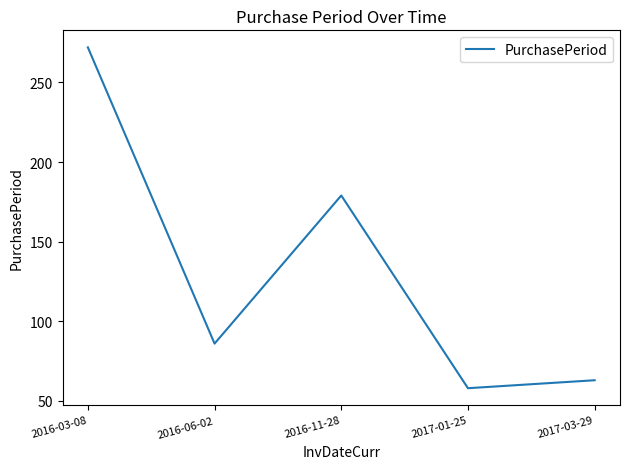

What is the sum of the values at 2016-03-08 and 2017-03-29?

335